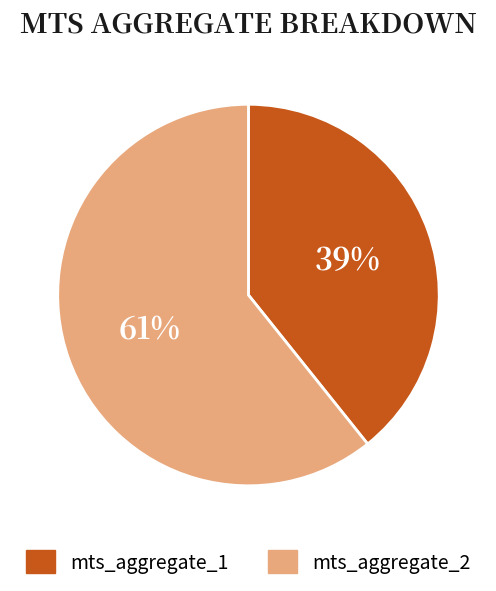

Is there any slice that represents more than half of the pie?

Yes